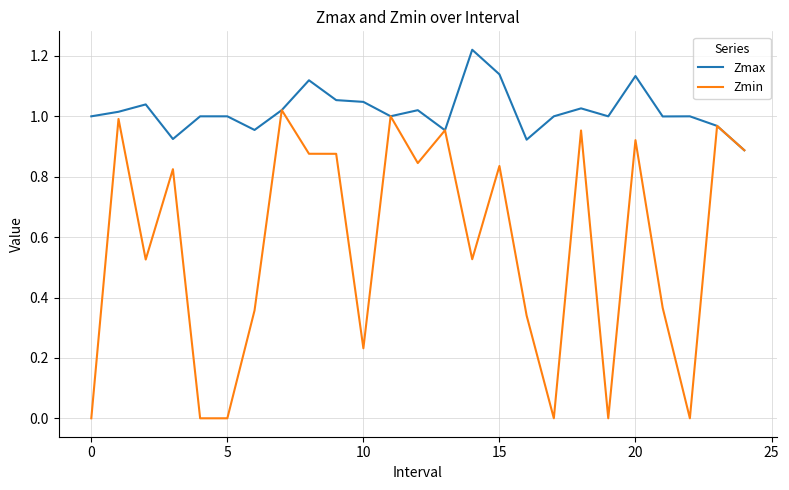

Which series has the largest total across all categories?

Zmax